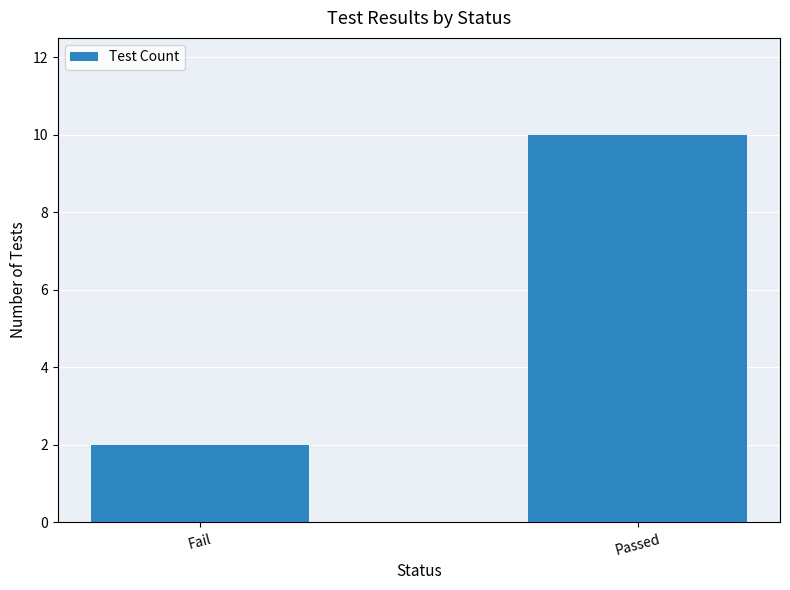

What is the sum of all values?

12